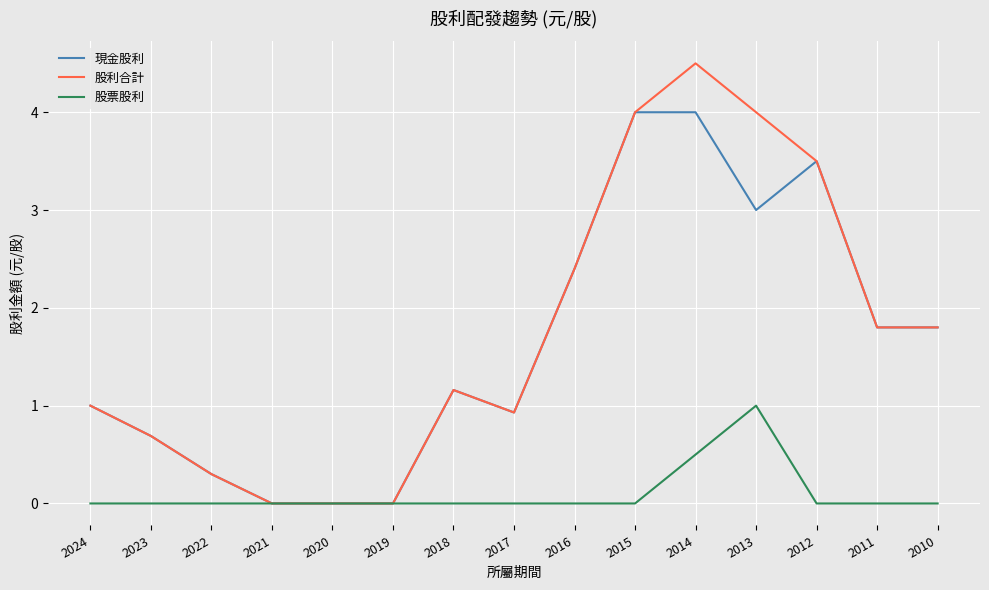

Is this an area chart (filled region under the line)?

No